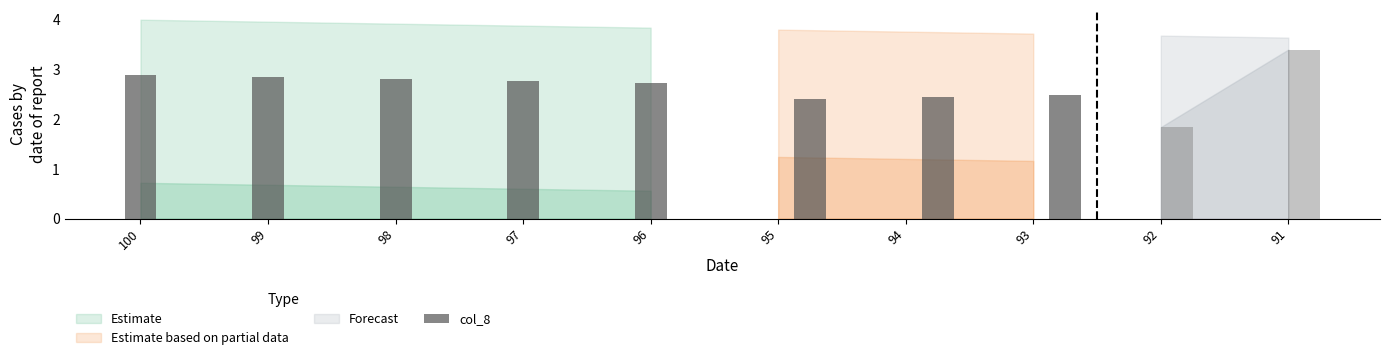

What is the change in value from 99 to 97?

-0.1